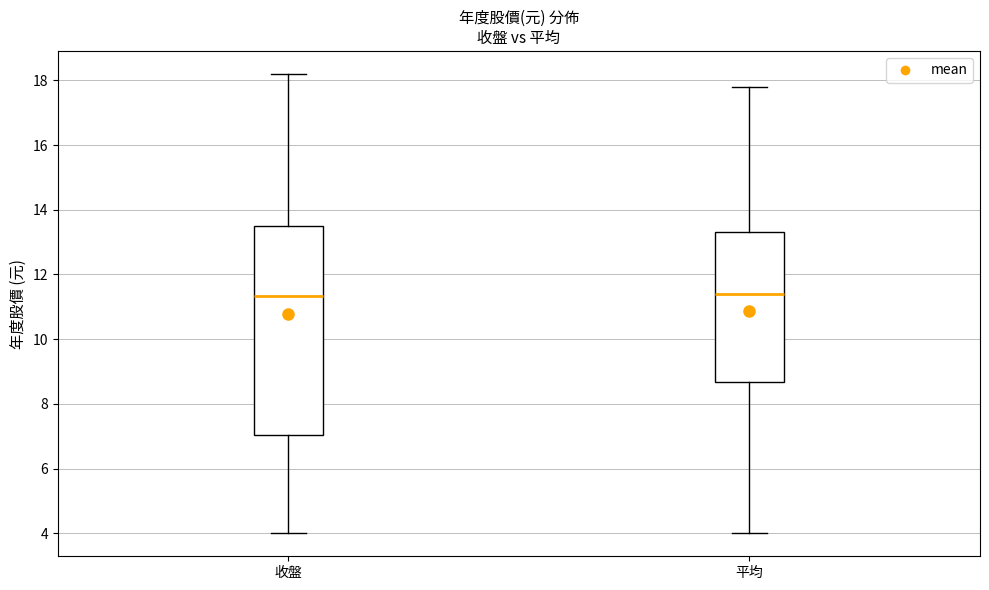

Comparing the boxes themselves (not the whiskers), which one is the tallest?

收盤